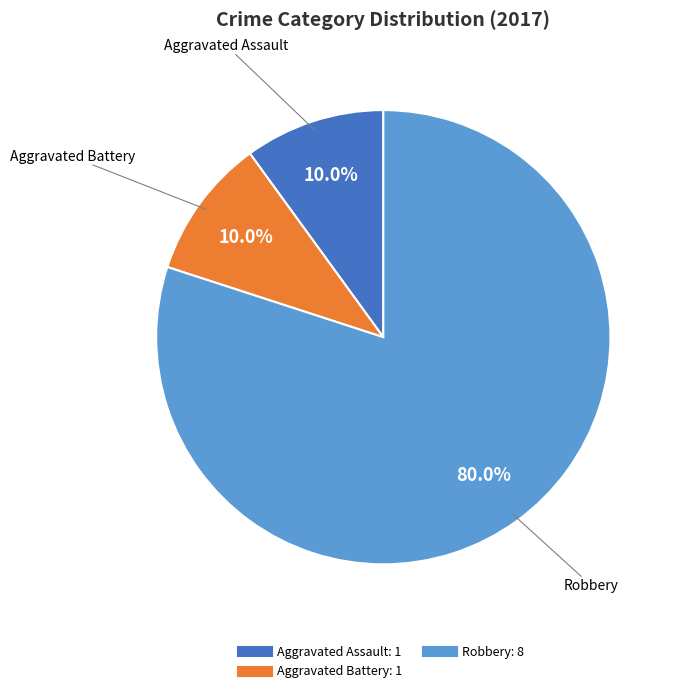

To the nearest percent, what is the difference between the largest and smallest slice percentages?

70%